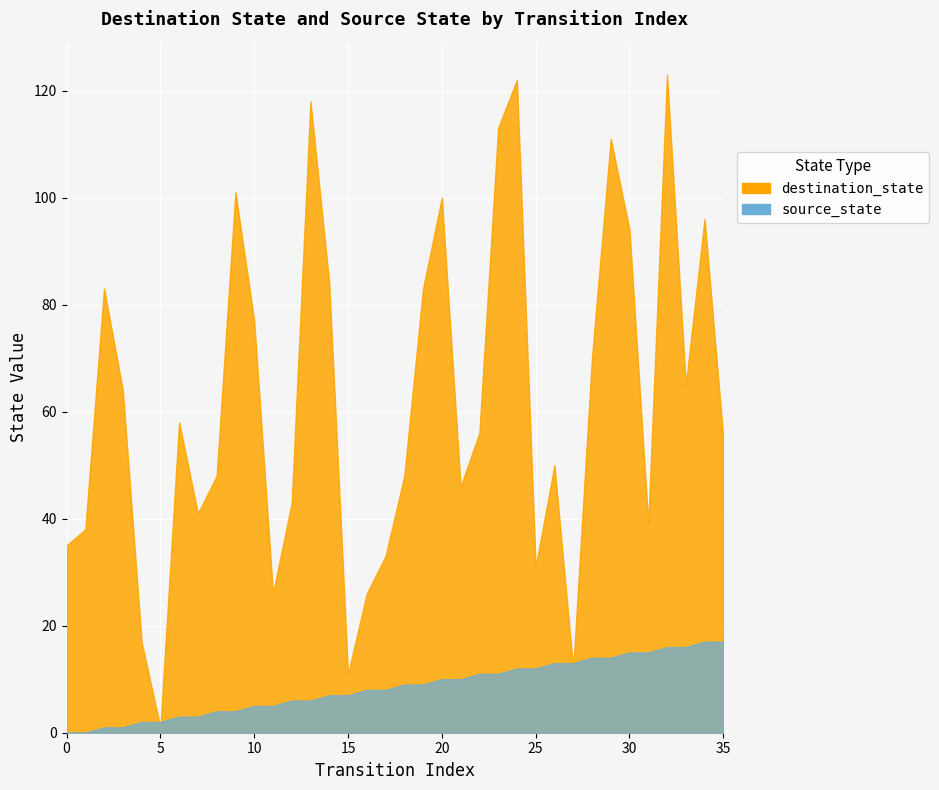

What are all the series names shown in the legend?

destination_state, source_state